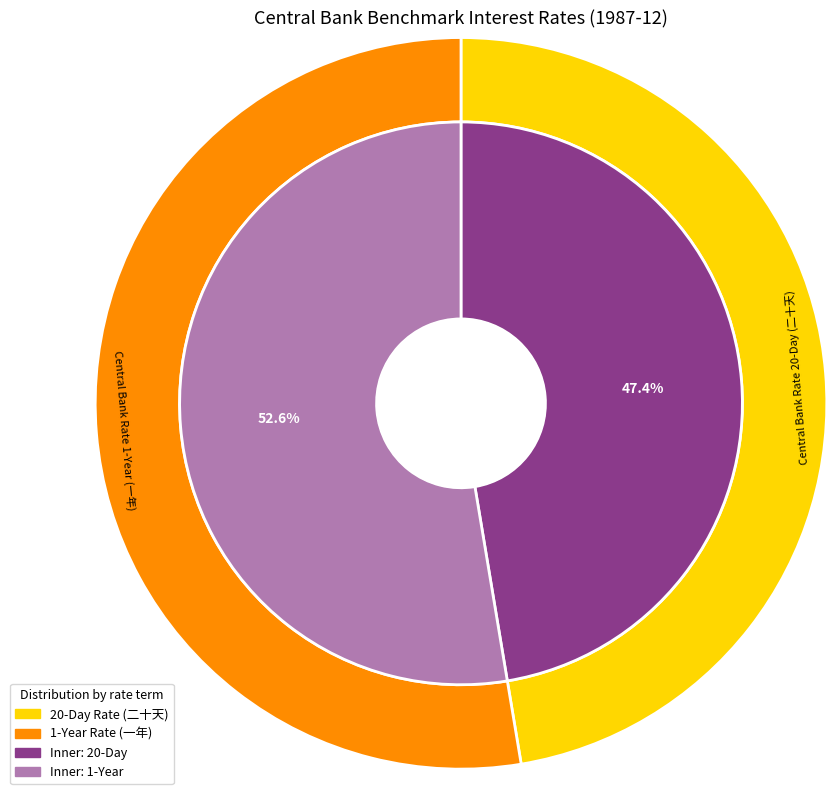

What portion of the pie excludes CBIRLFI20D?

52.6%